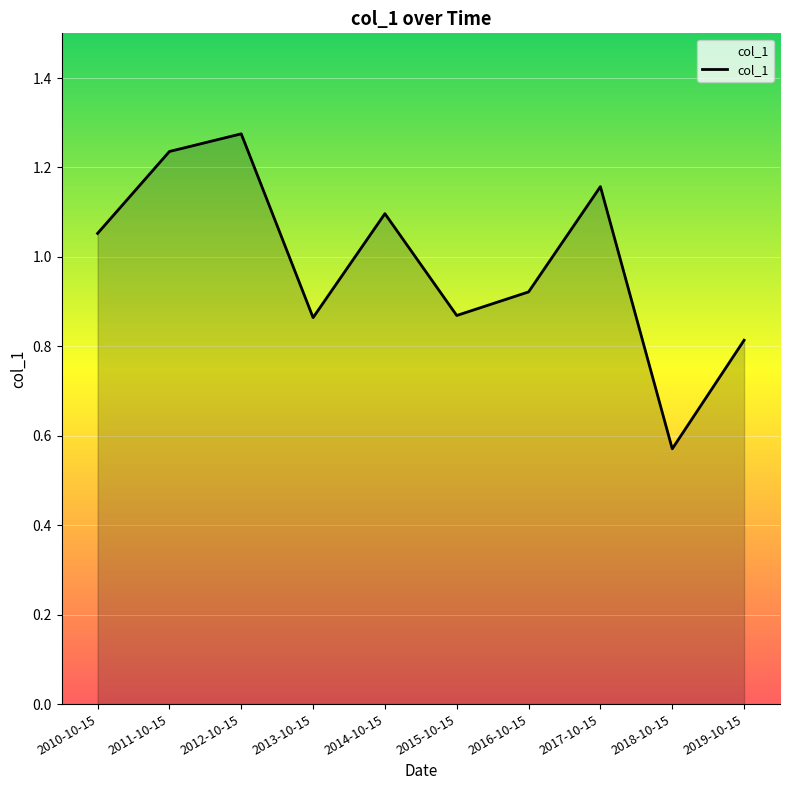

At which category does the chart reach its peak across all series?

2012-10-15